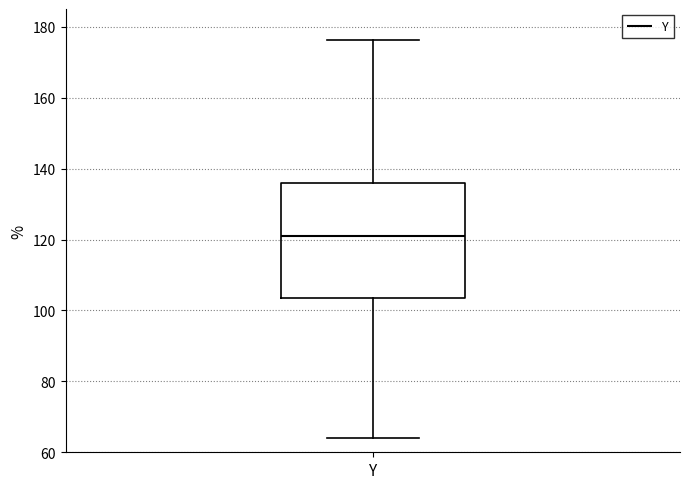

Read this box plot against the y-axis: the position of the median line, the range covered by the box, and the ends of both whiskers. The values are not printed on the chart, so give them approximately, as read against the axis.

median 122, box 104 to 136, whiskers 64 to 176